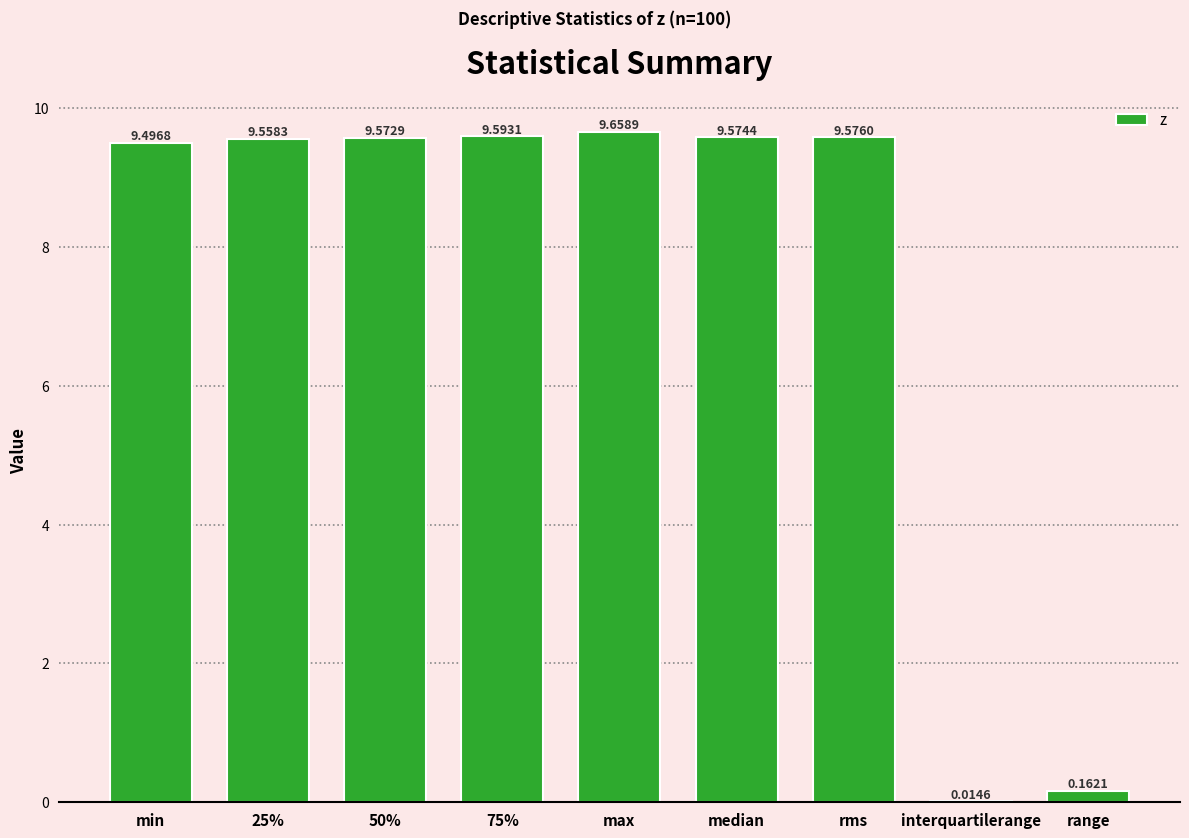

The chart shows a value of 9.6 at rms. True or false?

True